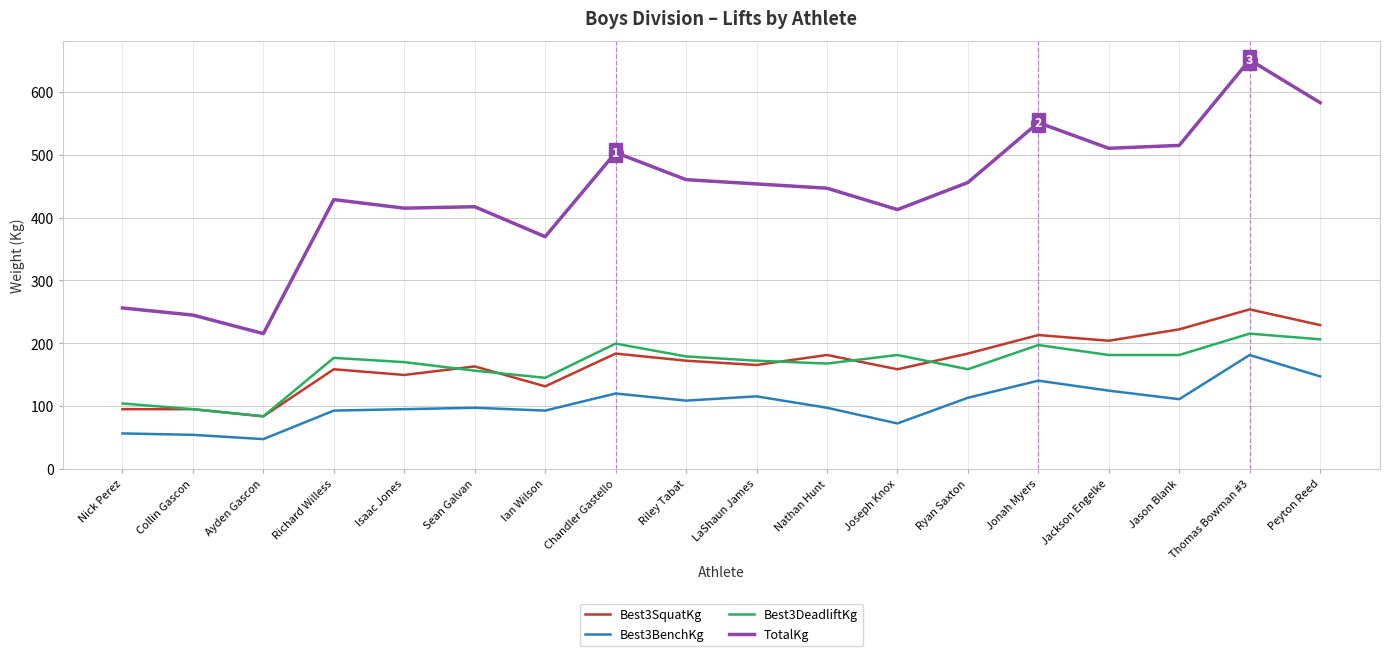

At which category is the sum across all series the highest?

Thomas Bowman #3